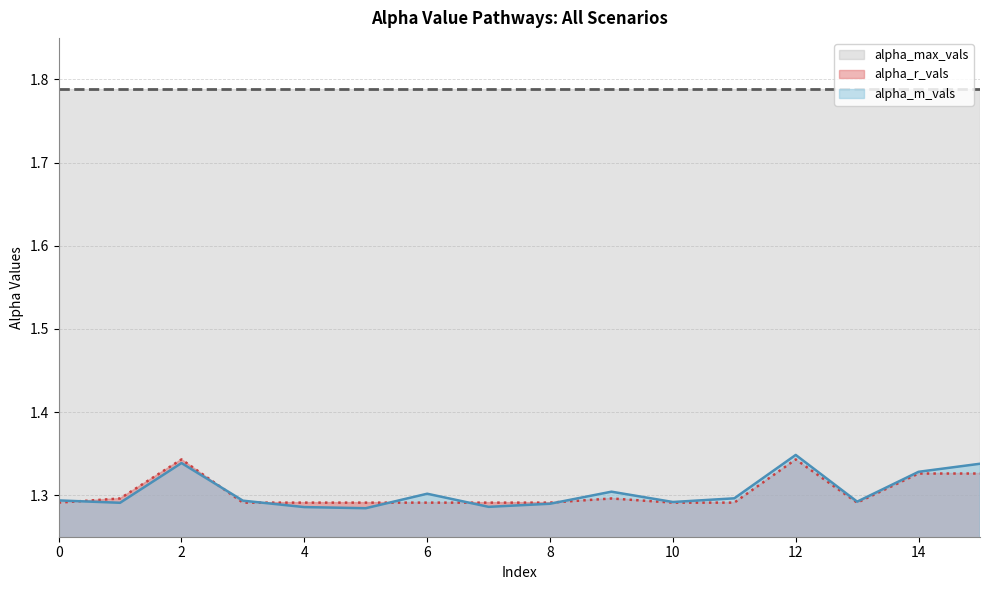

The value of alpha_max_vals at 10 is 2.5. True or false?

False